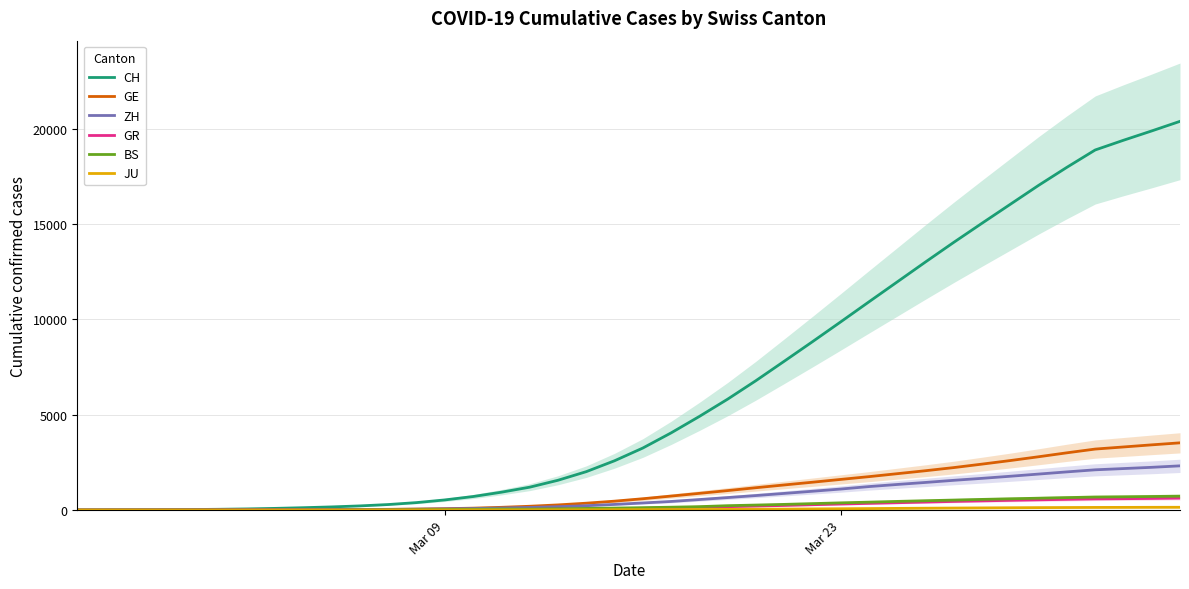

What is the maximum value for CH?

20381.0